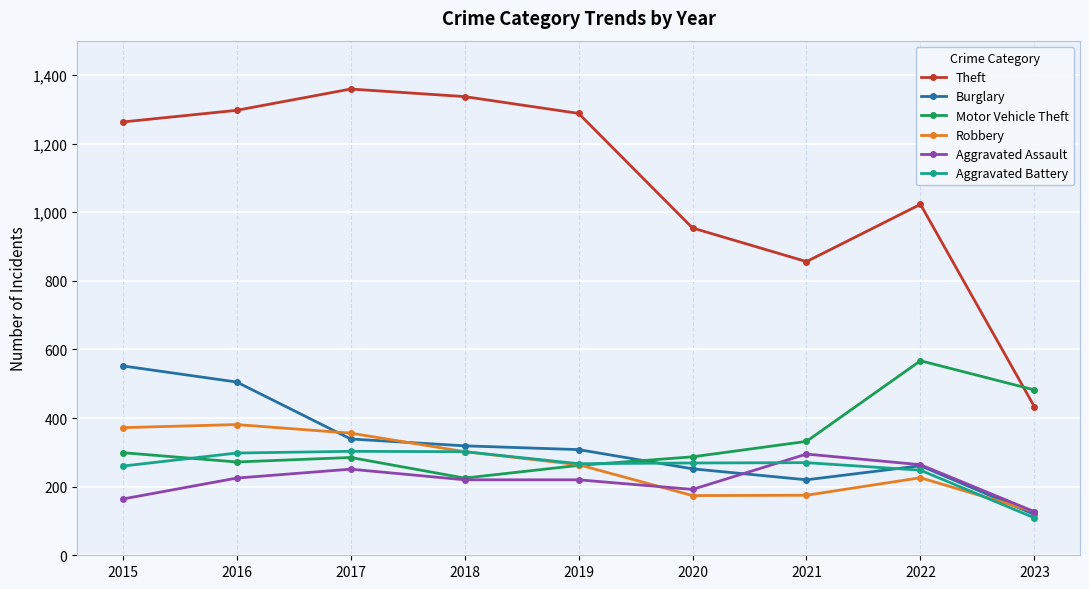

How many intersections are there between Theft and Motor Vehicle Theft?

1